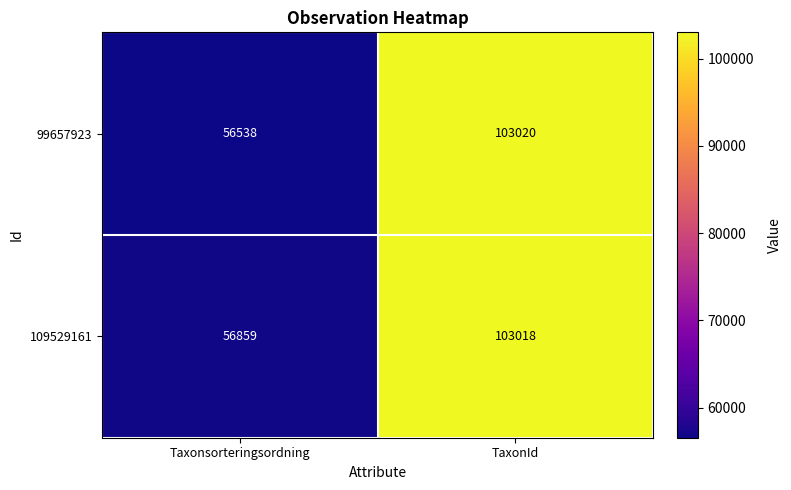

What is the smallest value displayed?

56538